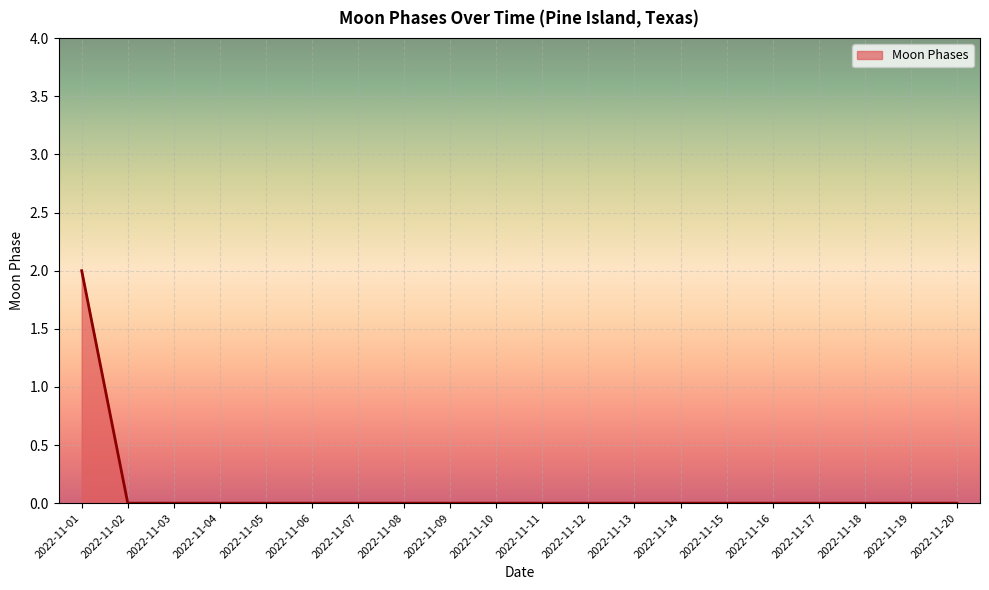

Reading right to left, what are all the values shown in this chart?

0	0	0	0	0	0	0	0	0	0	0	0	0	0	0	0	0	0	0	2